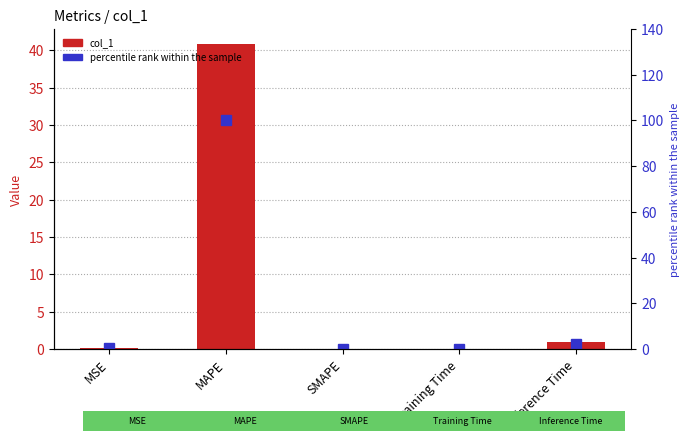

The value of col_1 at Training Time is 0.0. True or false?

False